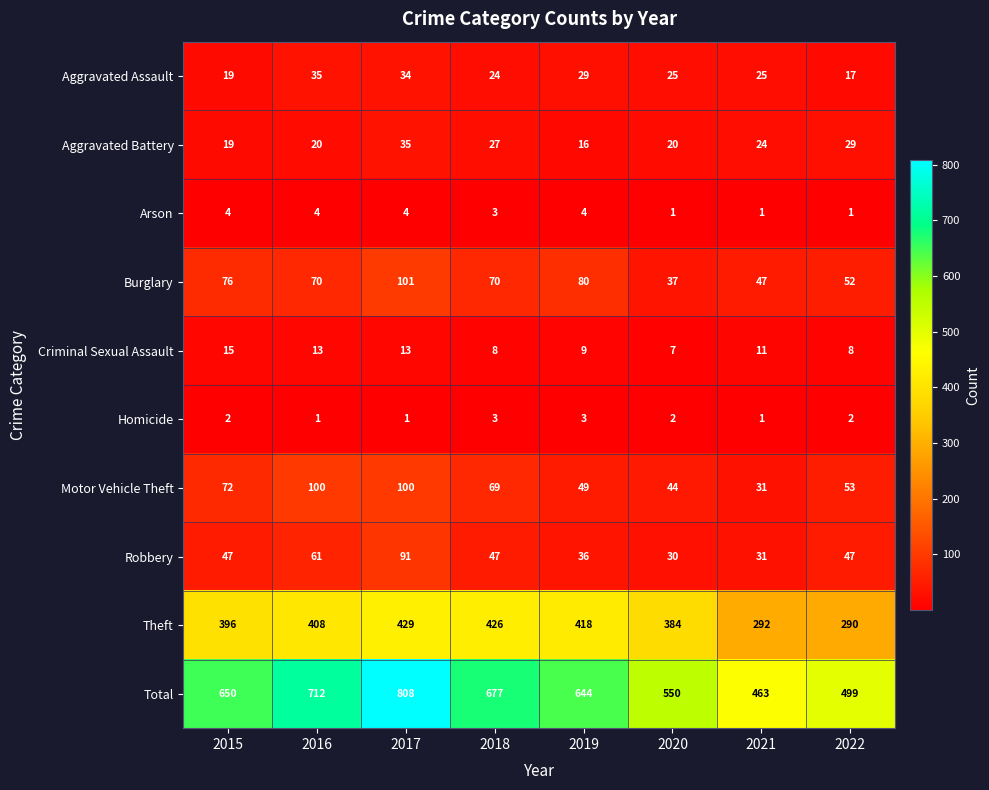

What is the difference between the highest and lowest values at 2017?

807